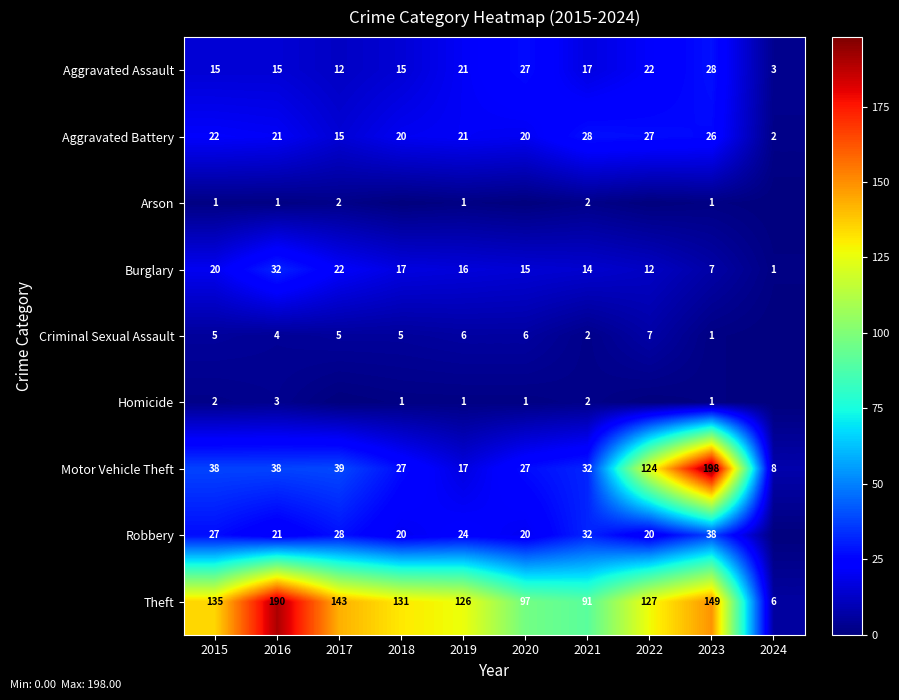

At 2020, list the series in order from smallest to largest.

Arson, Homicide, Criminal Sexual Assault, Burglary, Aggravated Battery, Robbery, Aggravated Assault, Motor Vehicle Theft, Theft